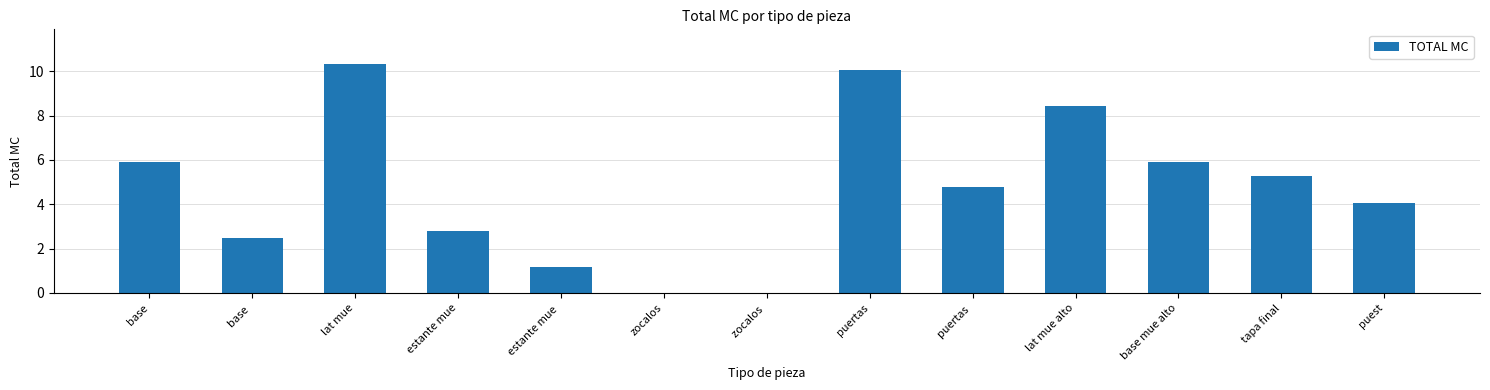

Is it true that the value at base mue alto is 10.2?

False